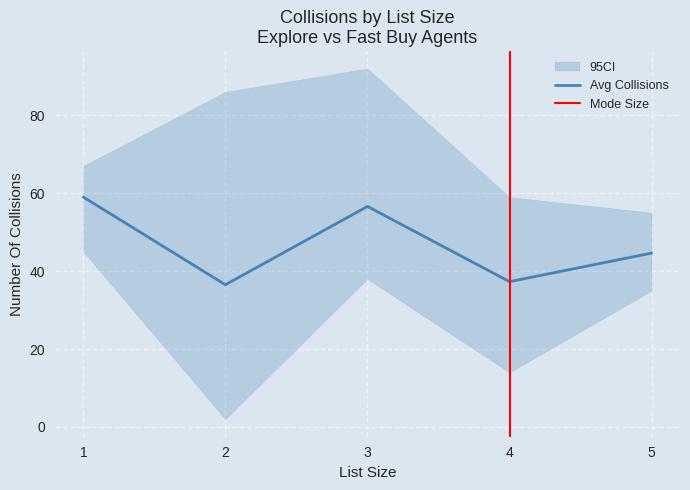

The value of Avg Collisions at 3 is 80.7. True or false?

False